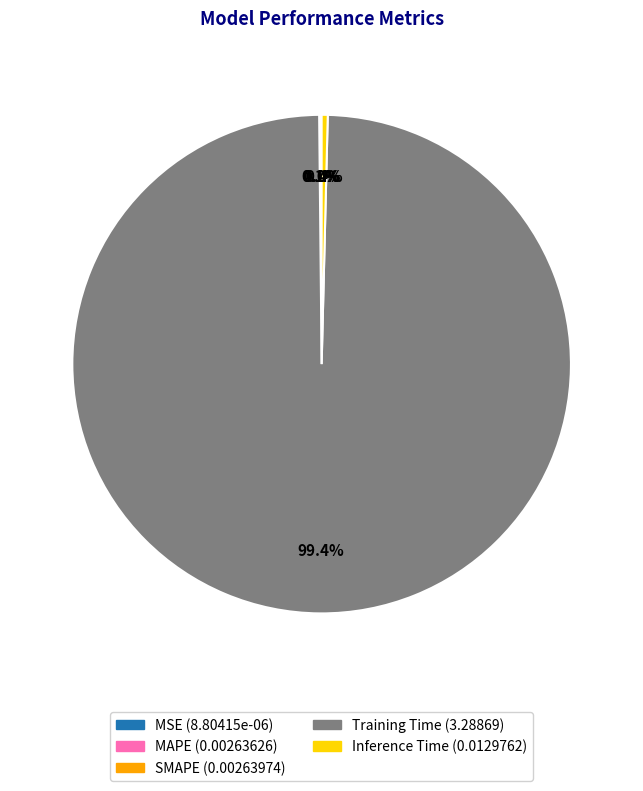

Do Inference Time and Training Time together represent more than half of the pie?

Yes